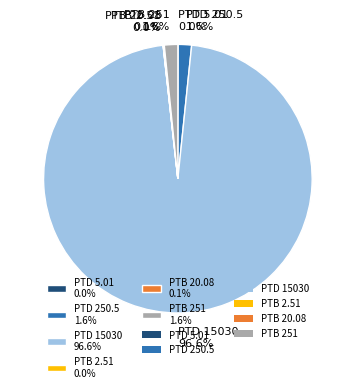

Do PTD 15030 96.6% and PTB 251 1.6% together represent more than half of the pie?

Yes